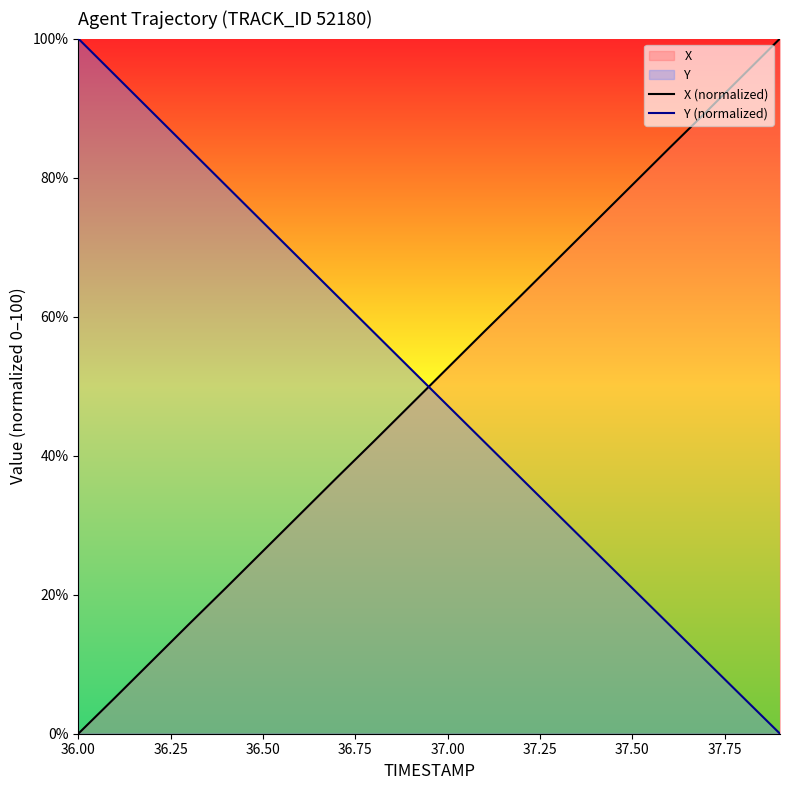

True or false: X (normalized) has more than 1 points higher than both neighbors.

False